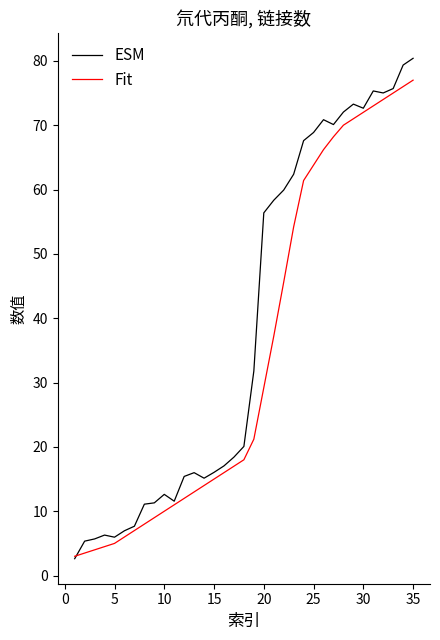

Which series has the widest spread of values?

ESM